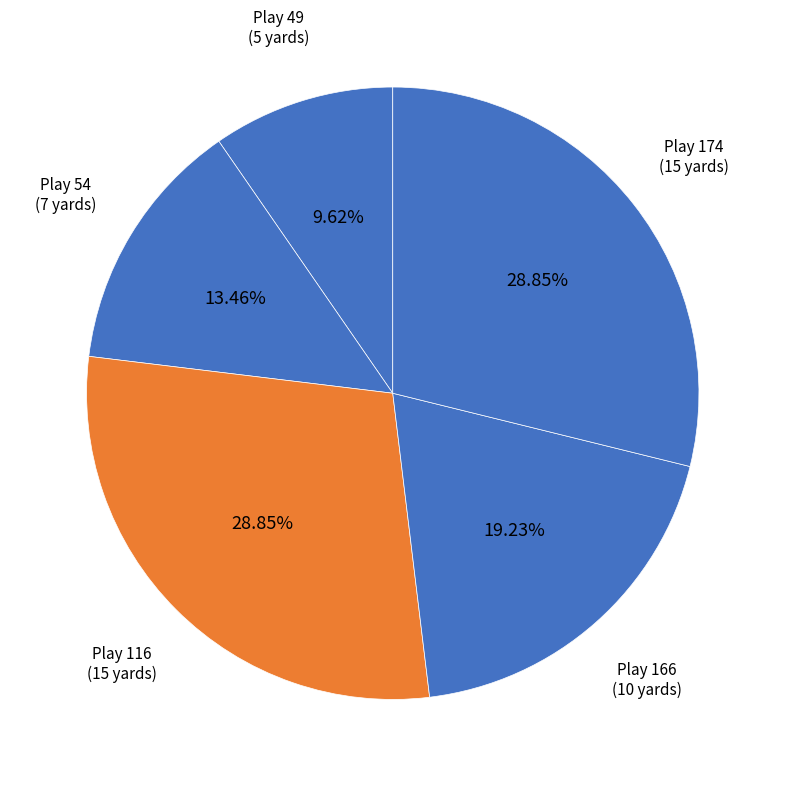

How many segments does this pie chart have?

5